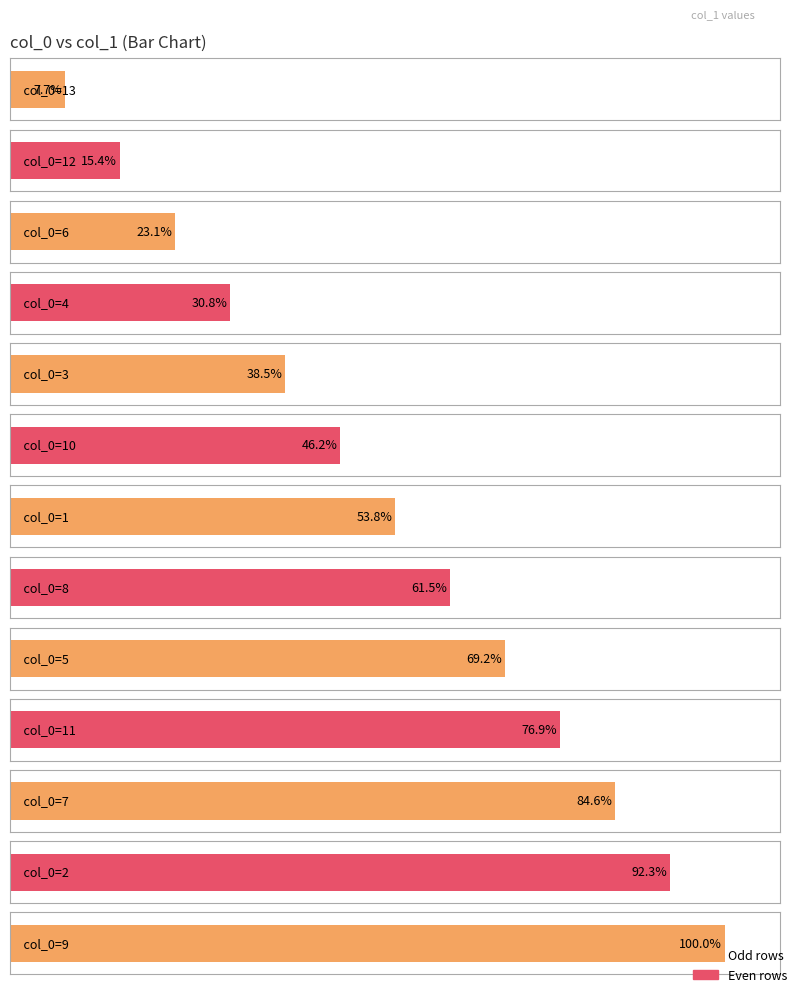

What is the change in value from 12 to 10?

+4